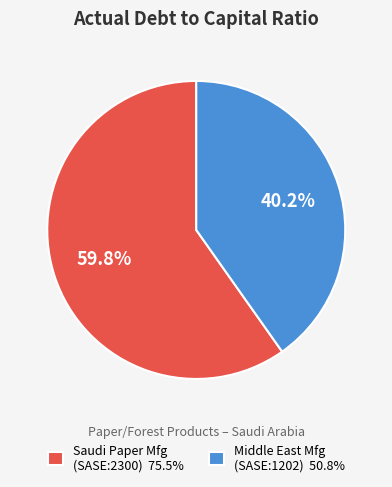

Count the number of slices in the pie.

2